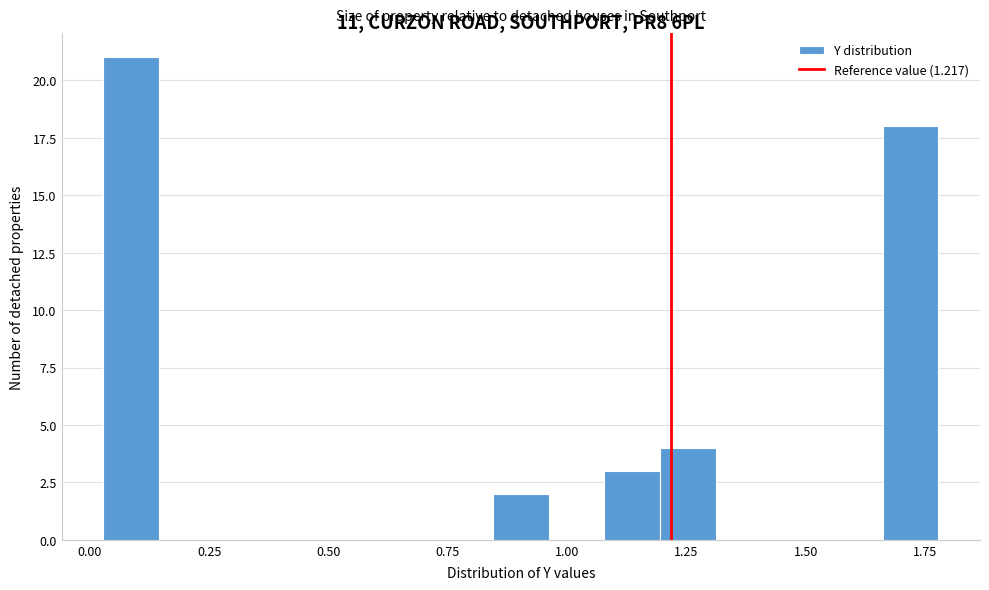

Read against the x-axis, roughly where is the centre of the tallest bar?

0.10